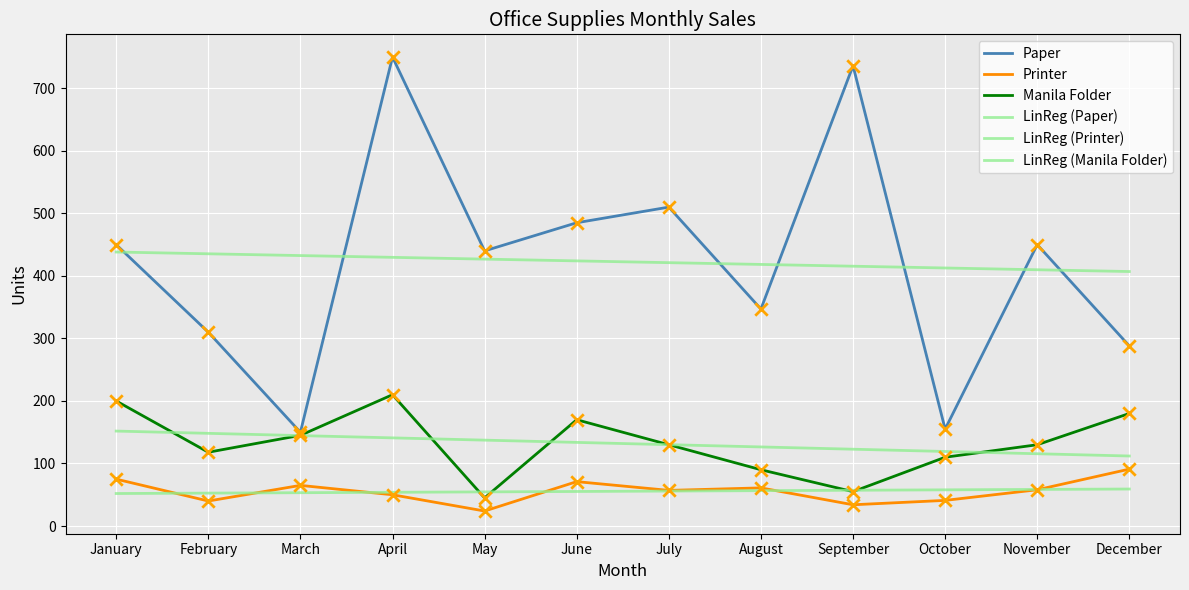

Is this an area chart (filled region under the line)?

No